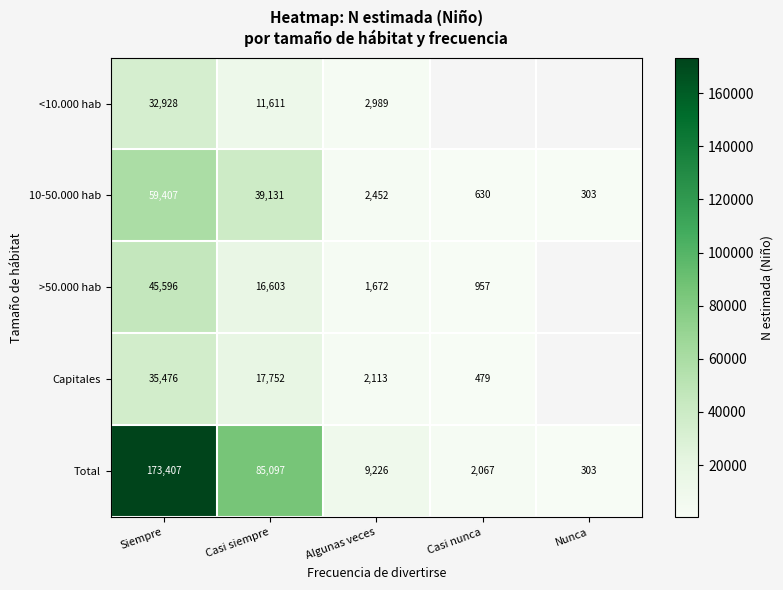

What is the sum of the Total values at Siempre and Casi nunca?

175474